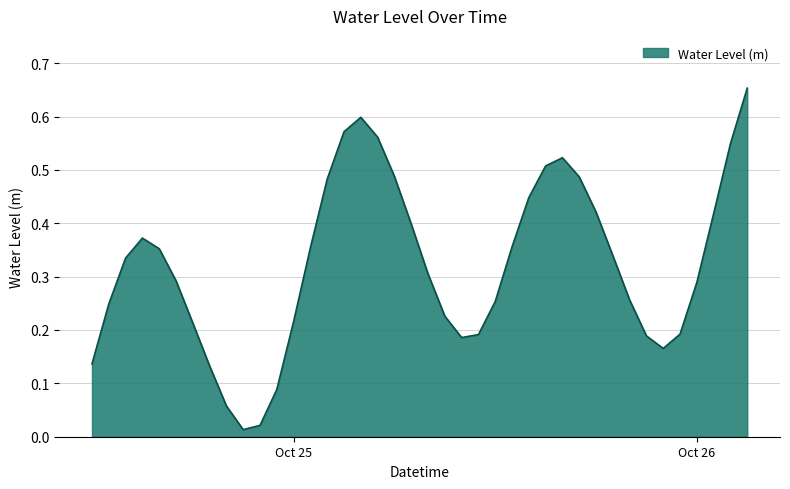

Is this an area chart (filled region under the line)?

Yes